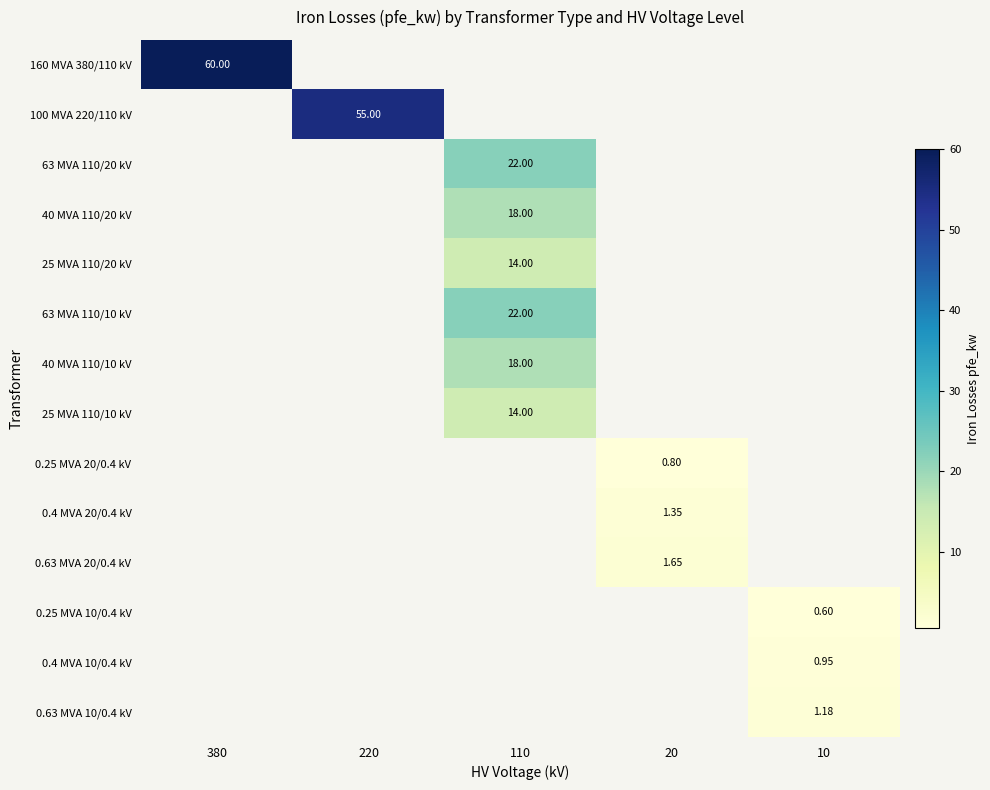

What is the maximum value shown in the chart?

60.0